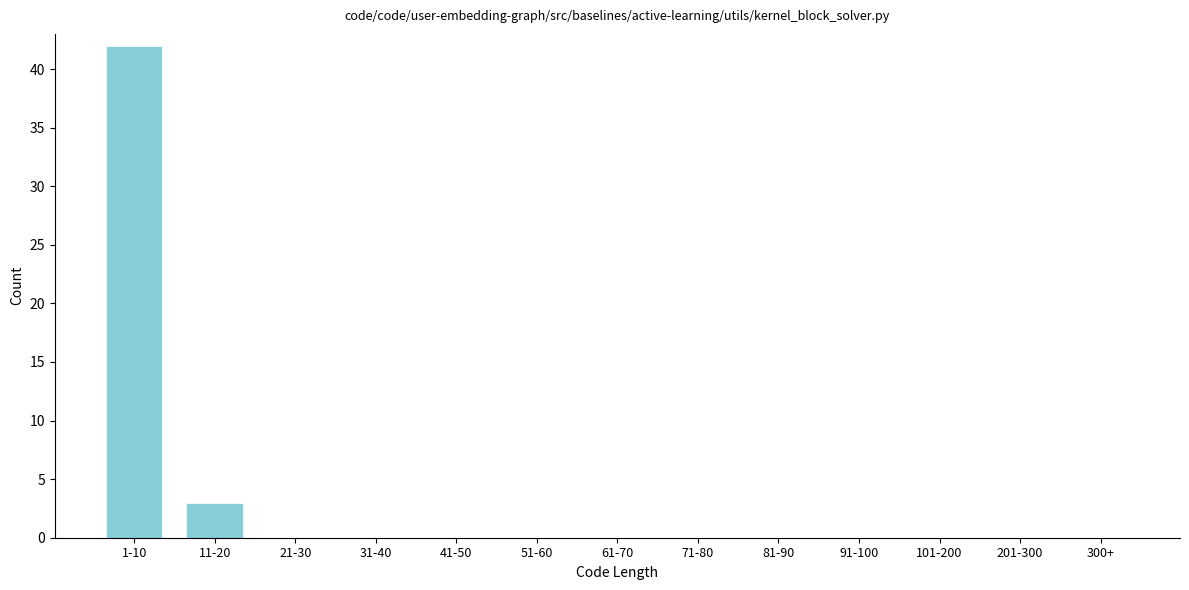

Reading right to left, extract all data points from this chart.

300+=0	201-300=0	101-200=0	91-100=0	81-90=0	71-80=0	61-70=0	51-60=0	41-50=0	31-40=0	21-30=0	11-20=3	1-10=42